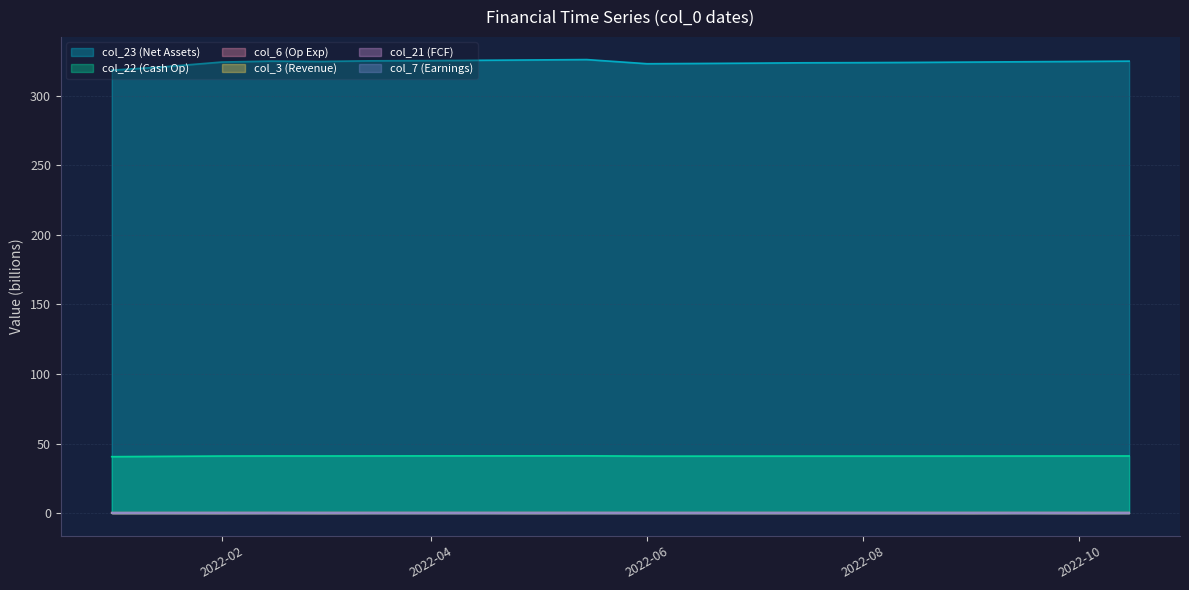

What is the greatest value displayed?

326.0